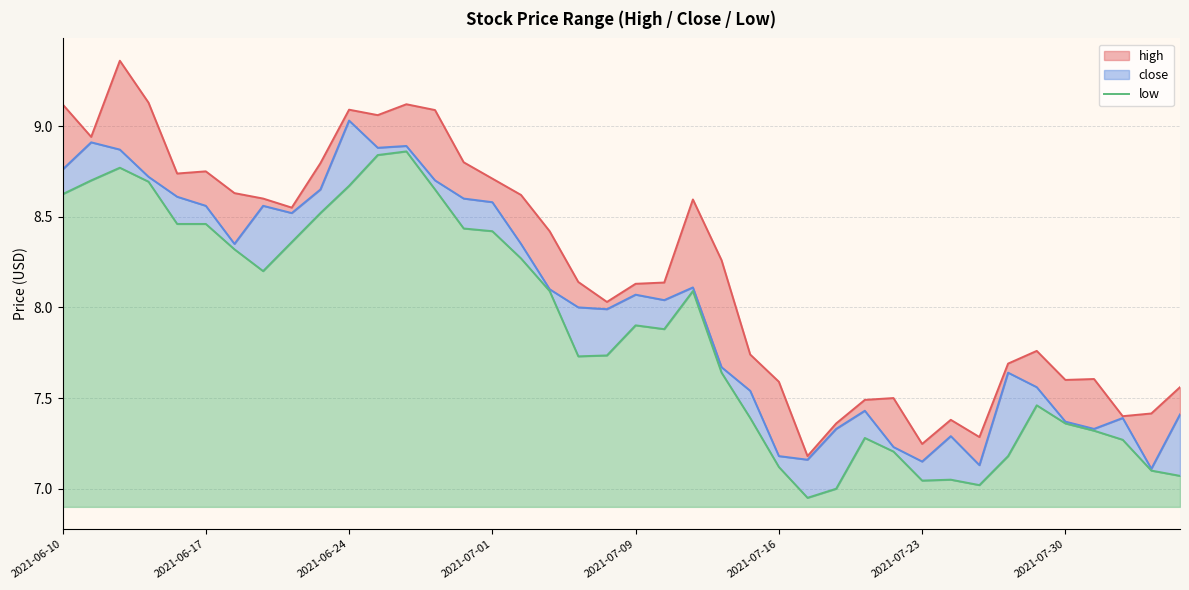

What is the difference between the values at 34 and 2021-06-10?

1.2